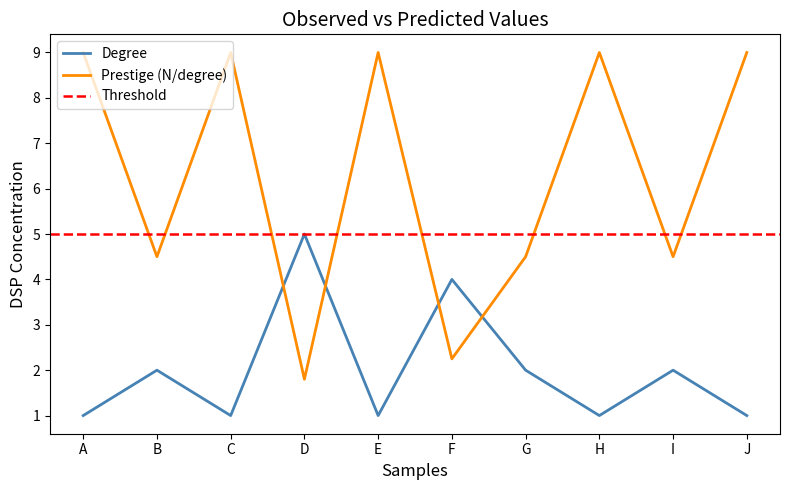

Reading left to right, list all the values displayed in this chart.

Degree: 1.0	2.0	1.0	5.0	1.0	4.0	2.0	1.0	2.0	1.0
Prestige (N/degree): 9.0	4.5	9.0	1.8	9.0	2.2	4.5	9.0	4.5	9.0